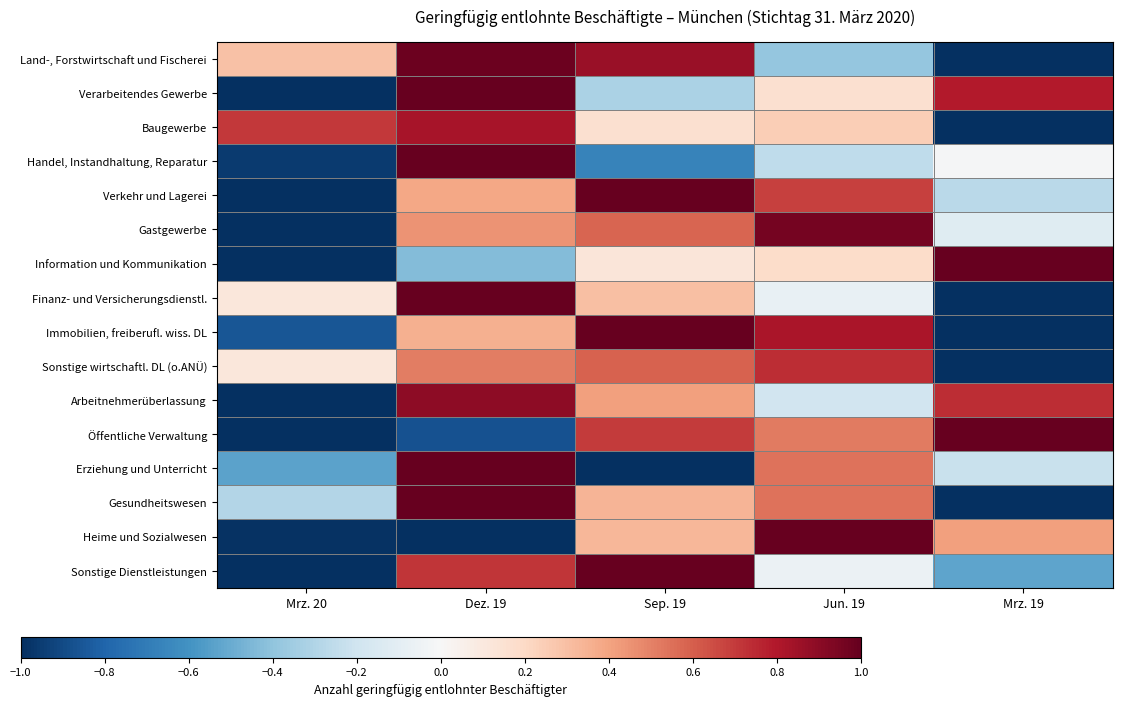

At how many categories does at least one series exceed 0?

5